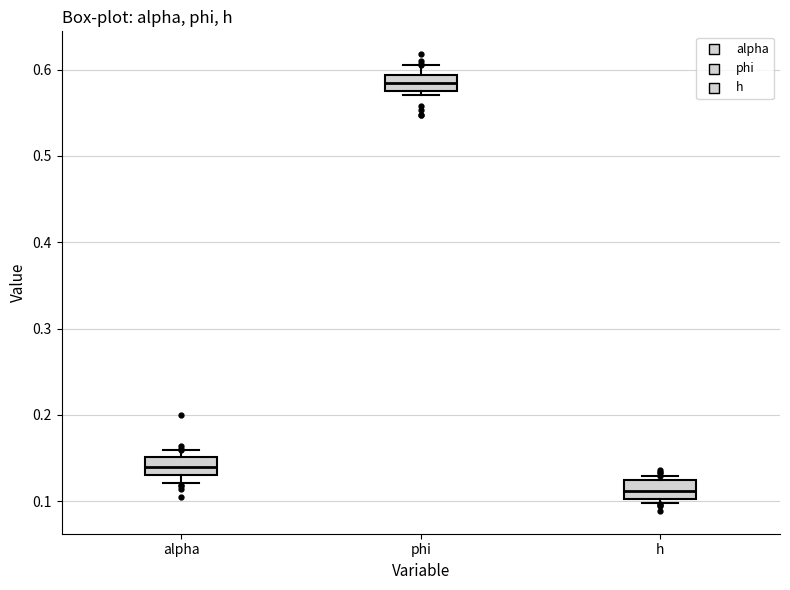

Which box's median line is the highest?

phi